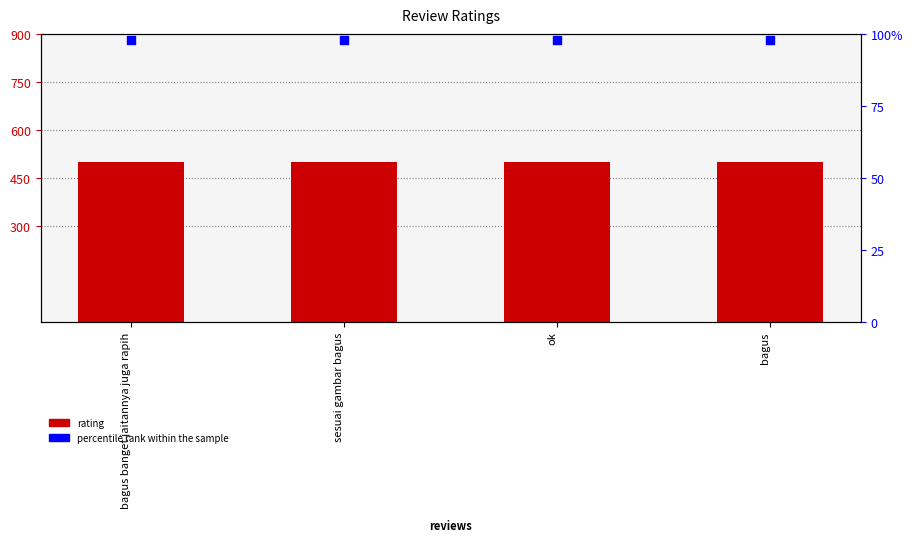

Which series has the largest Y range (max minus min)?

rating